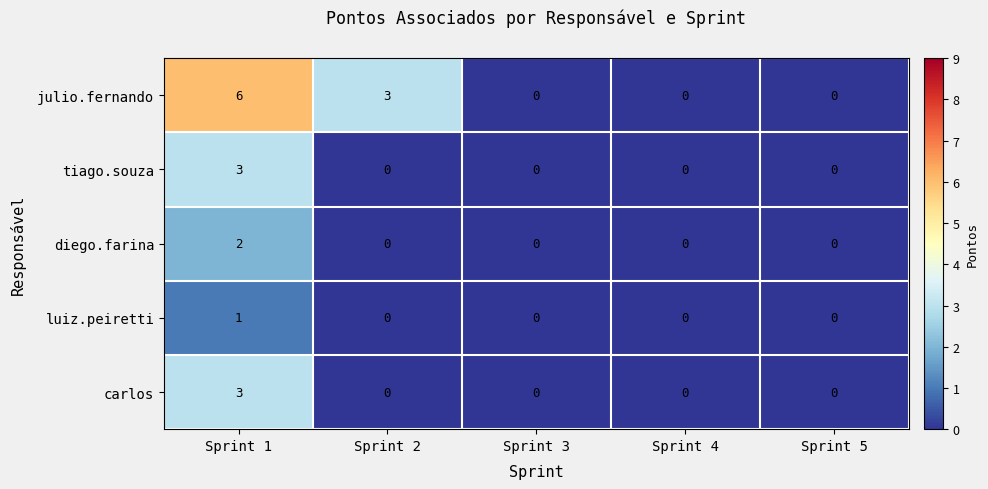

Where is julio.fernando nearest to the value 3?

Sprint 2